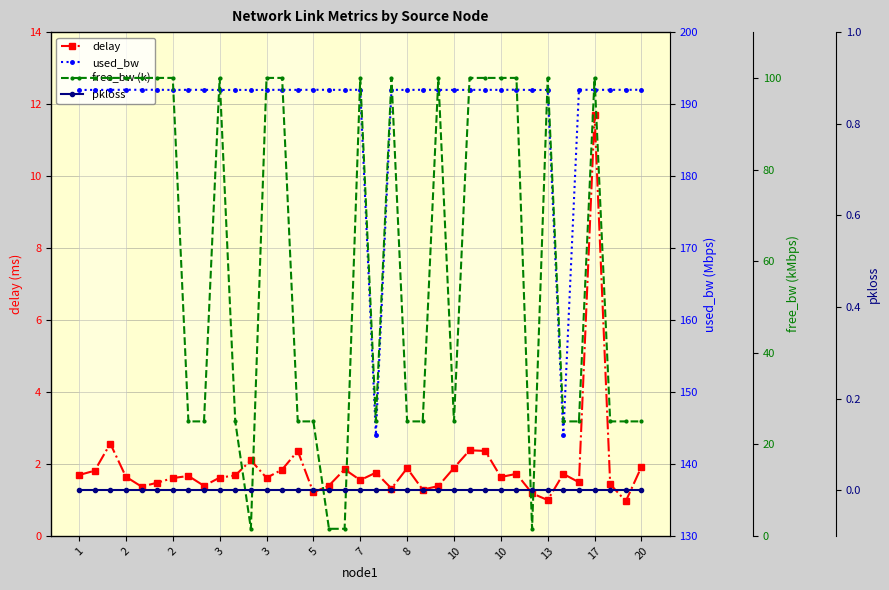

Is the value of used_bw at 18 greater than the value of free_bw (k) at 26?

Yes